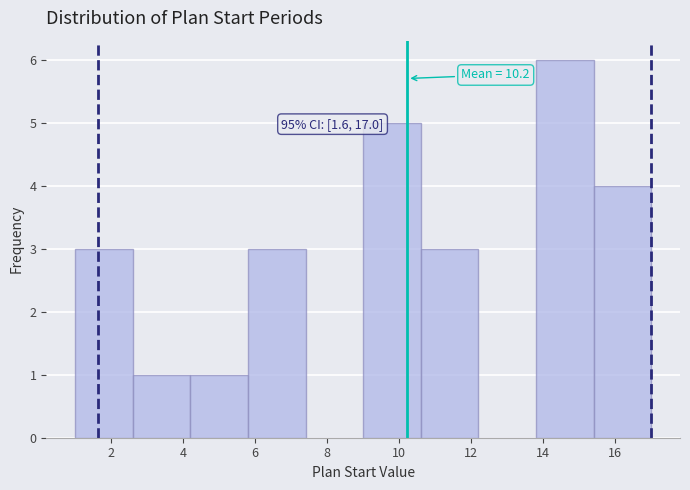

Over which range of the x-axis is the bar tallest?

13.8 to 15.4